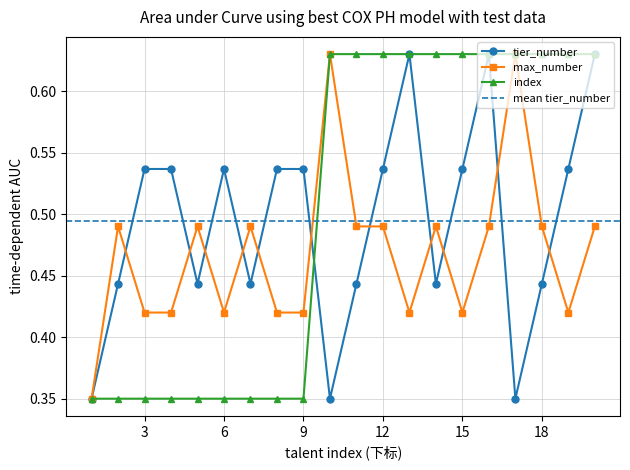

What is the sum of all index values?

10.1